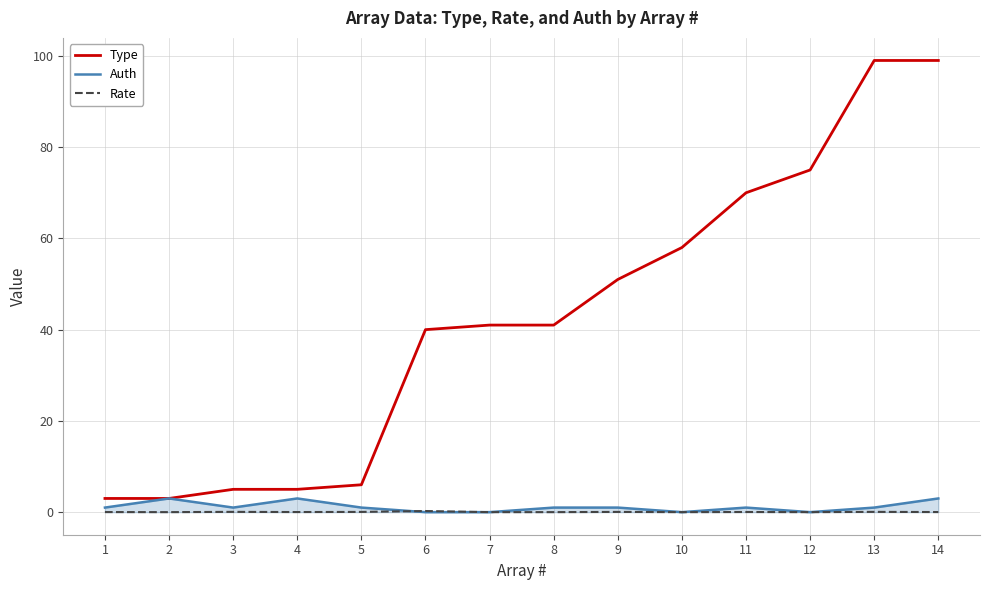

Is the value of Auth at 6 greater than the value of Type at 6?

No